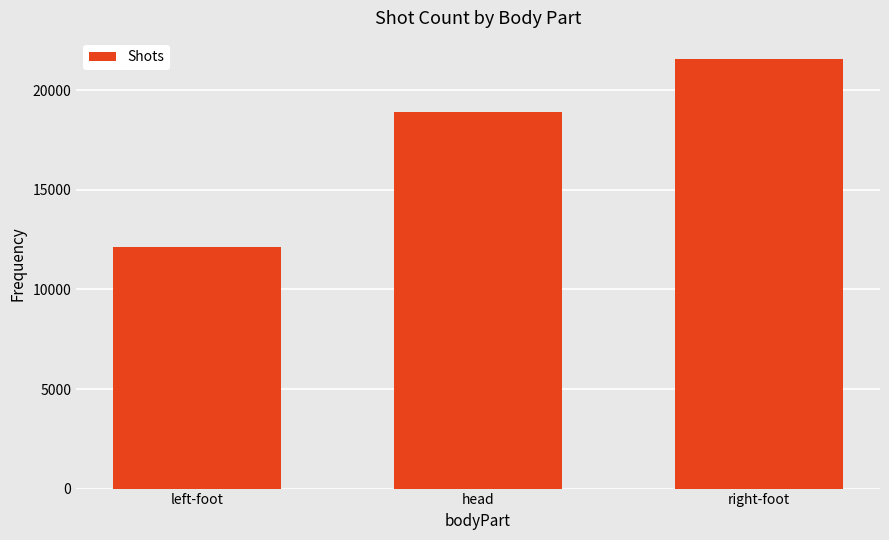

Reading left to right, what are all the values shown in this chart?

left-foot=12128	head=18914	right-foot=21557